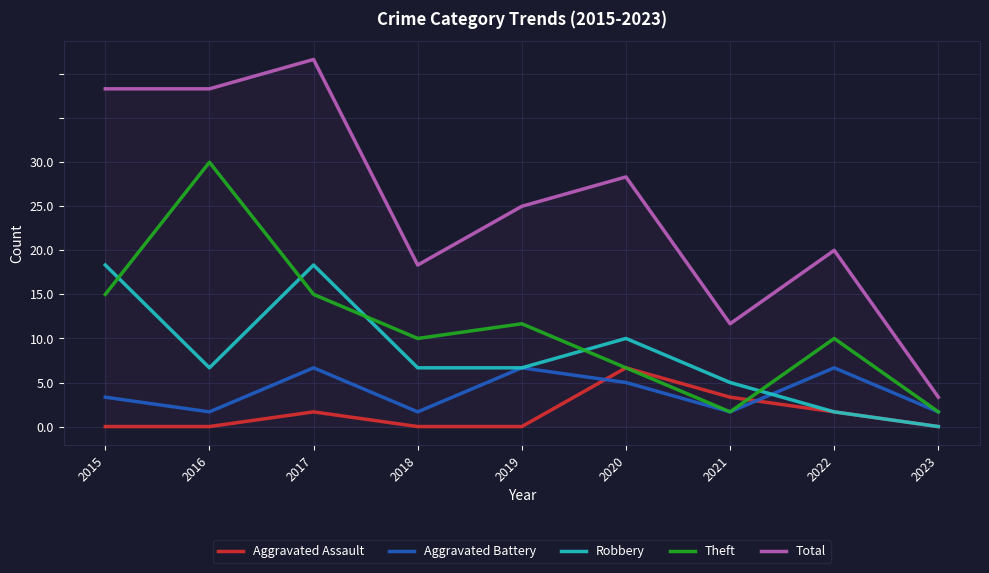

Is this an area chart (filled region under the line)?

No